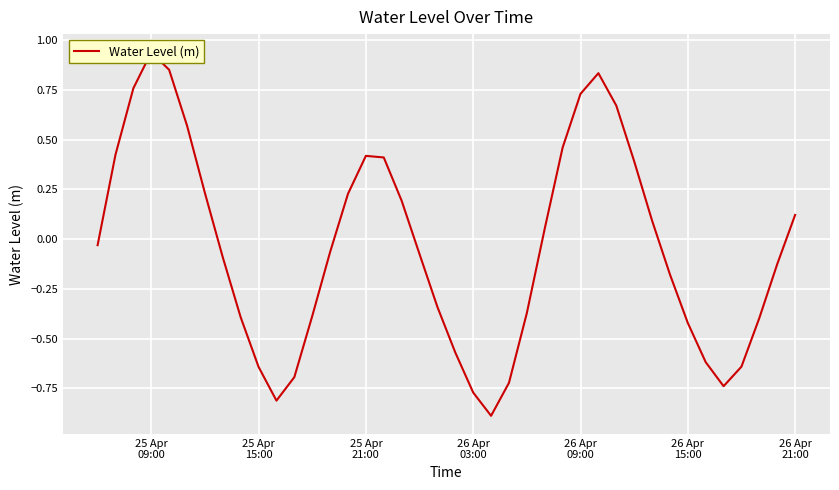

What is the smallest value displayed?

-0.9